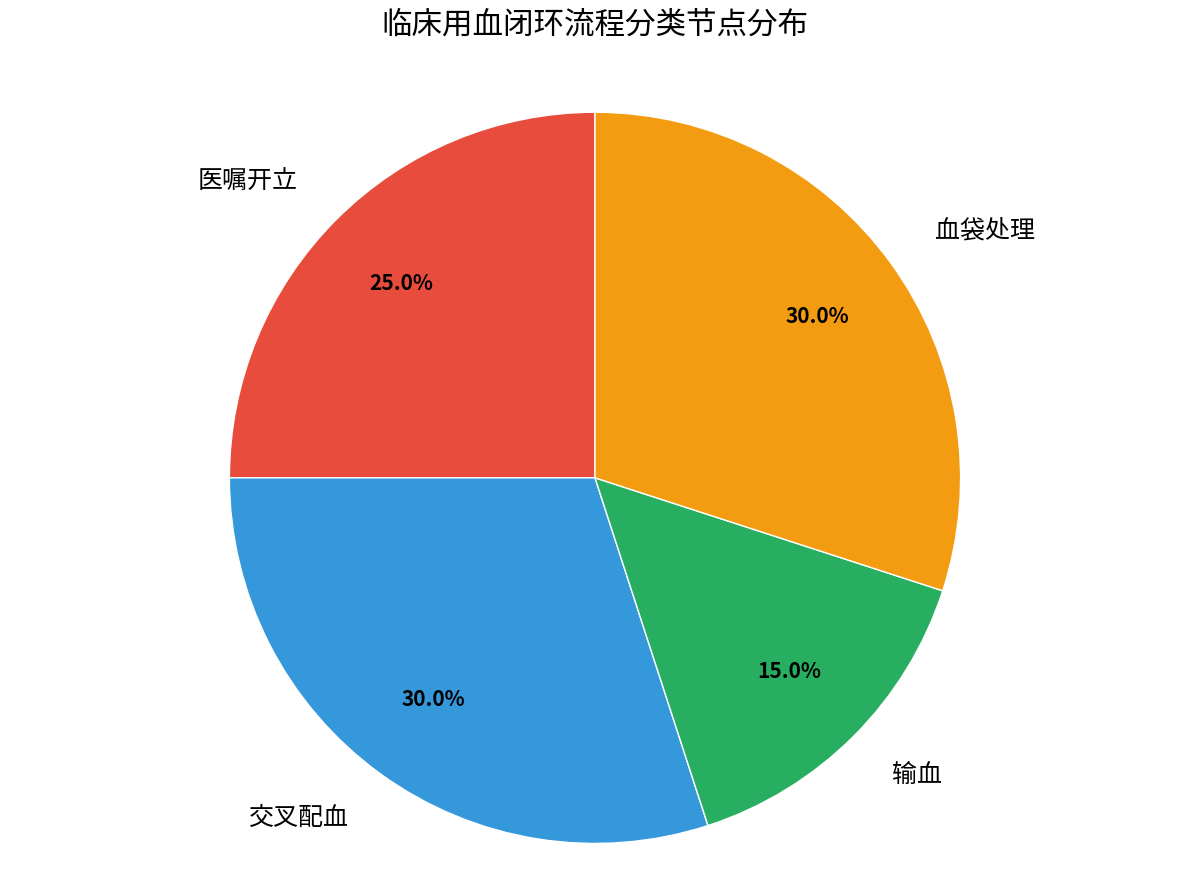

Between 血袋处理 and 医嘱开立, which is larger?

血袋处理